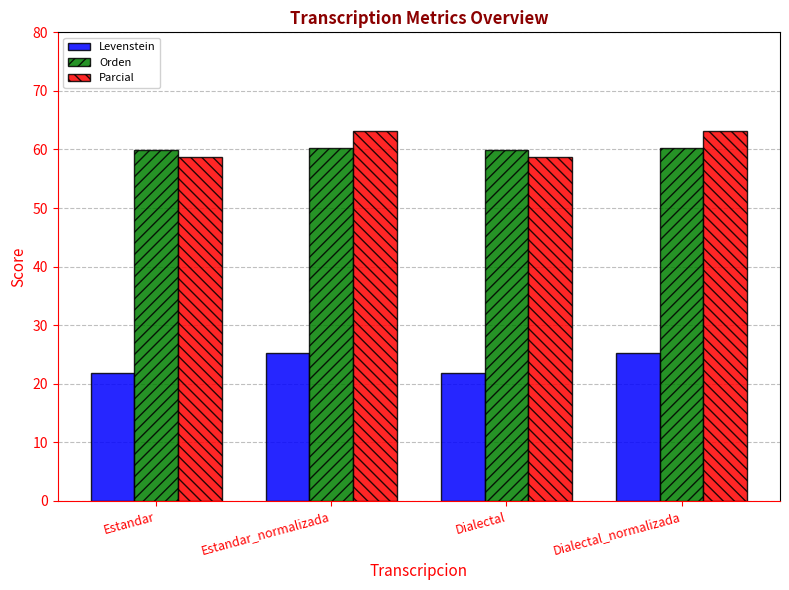

Which series has the largest total across all categories?

Parcial